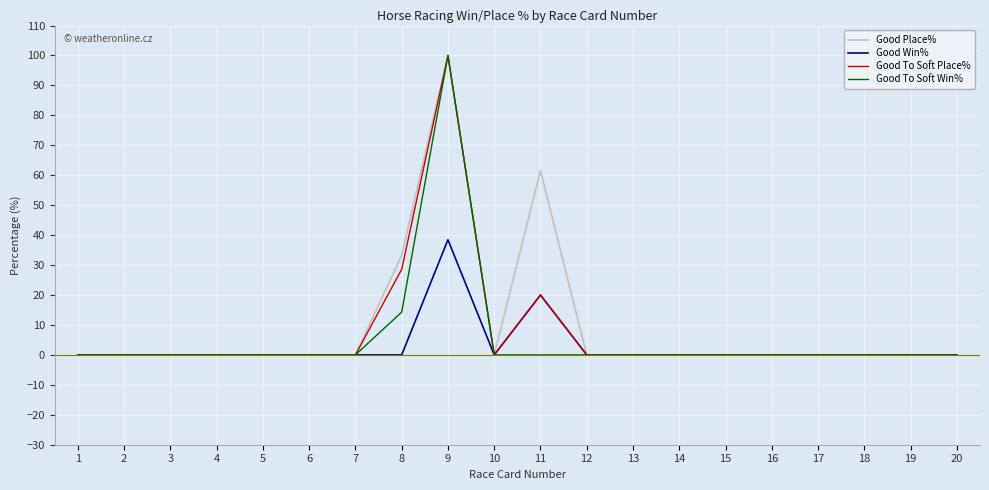

The Good Place% series shows 0.0 at 13. True or false?

True